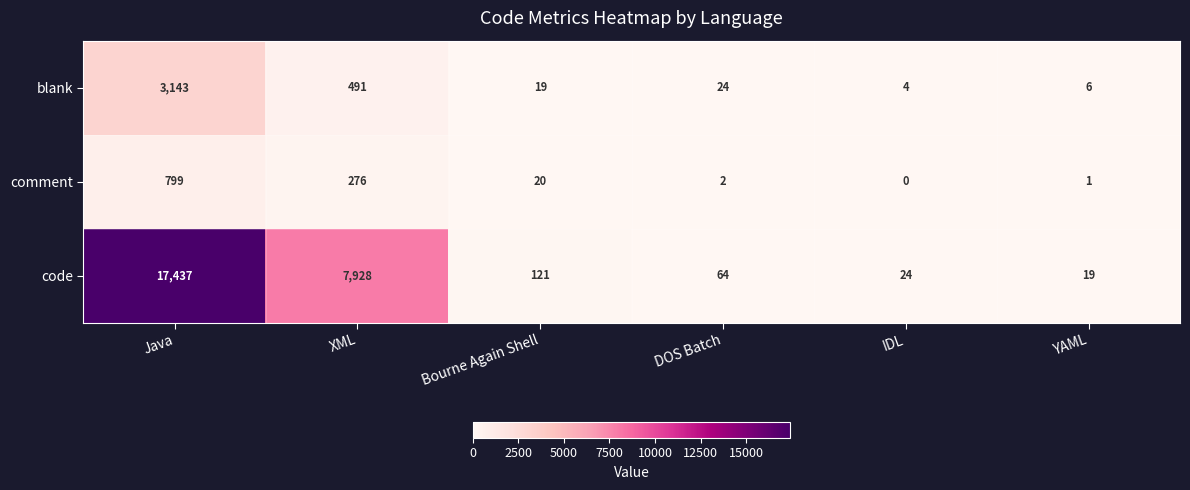

What is the maximum value shown in the chart?

17437